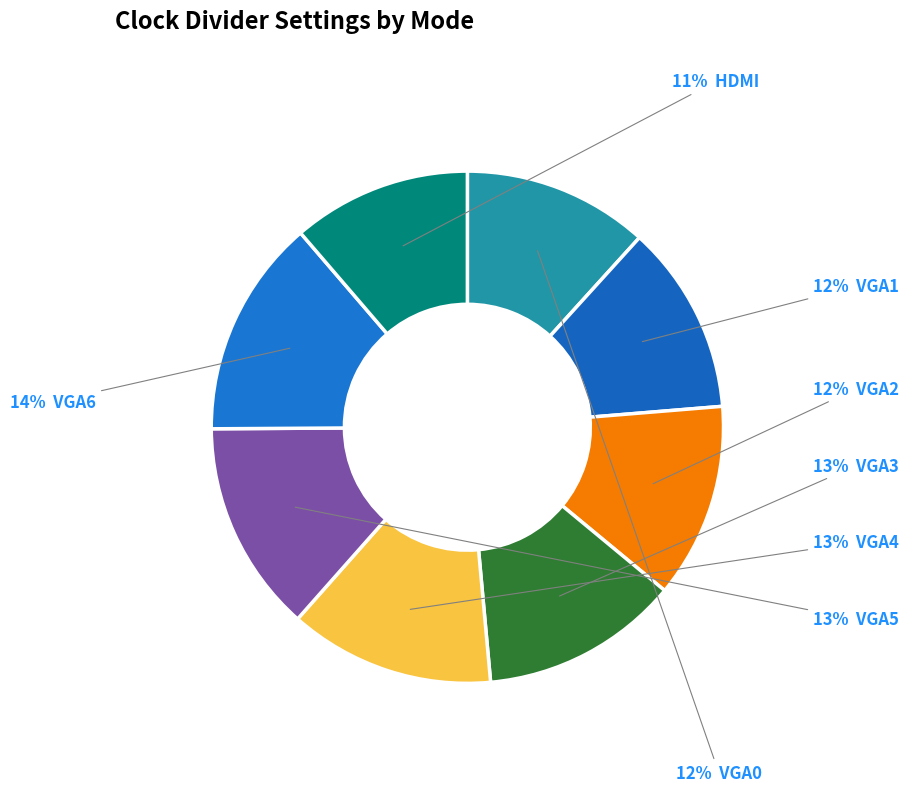

Count the number of slices in the pie.

8